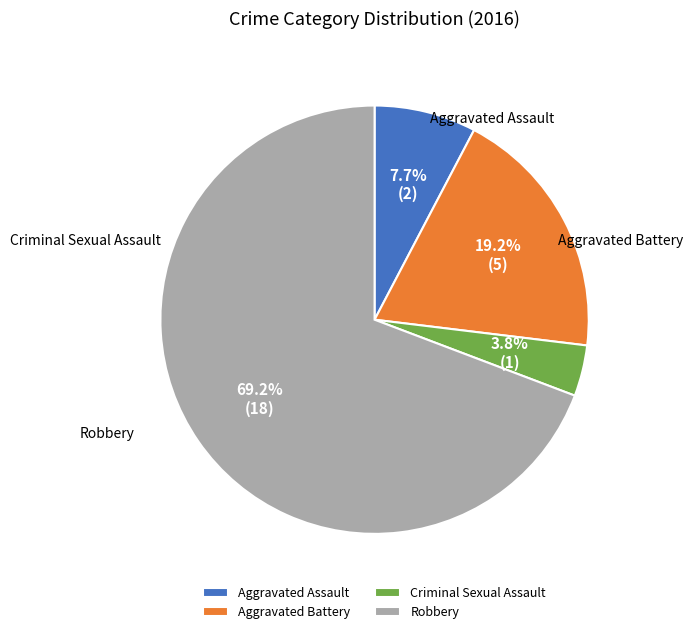

How many slices are in this pie chart?

4